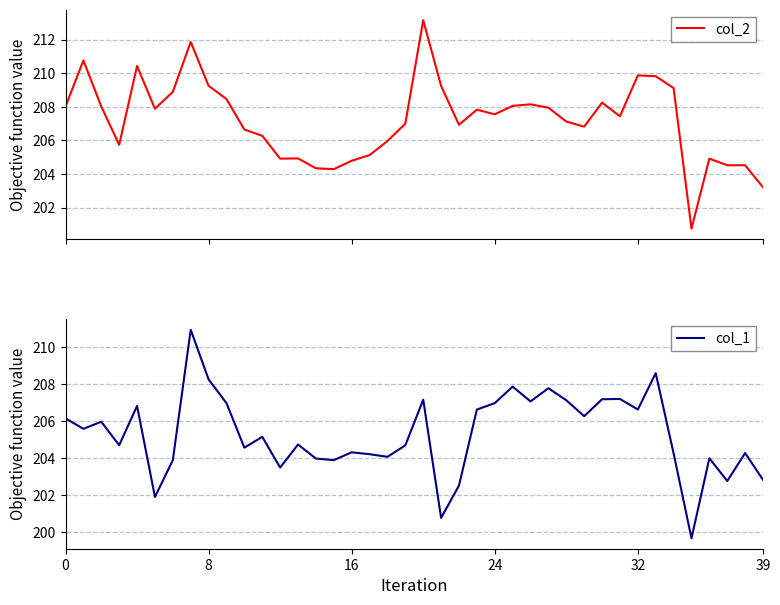

What is the spread (max minus min) of values at 38?

0.2